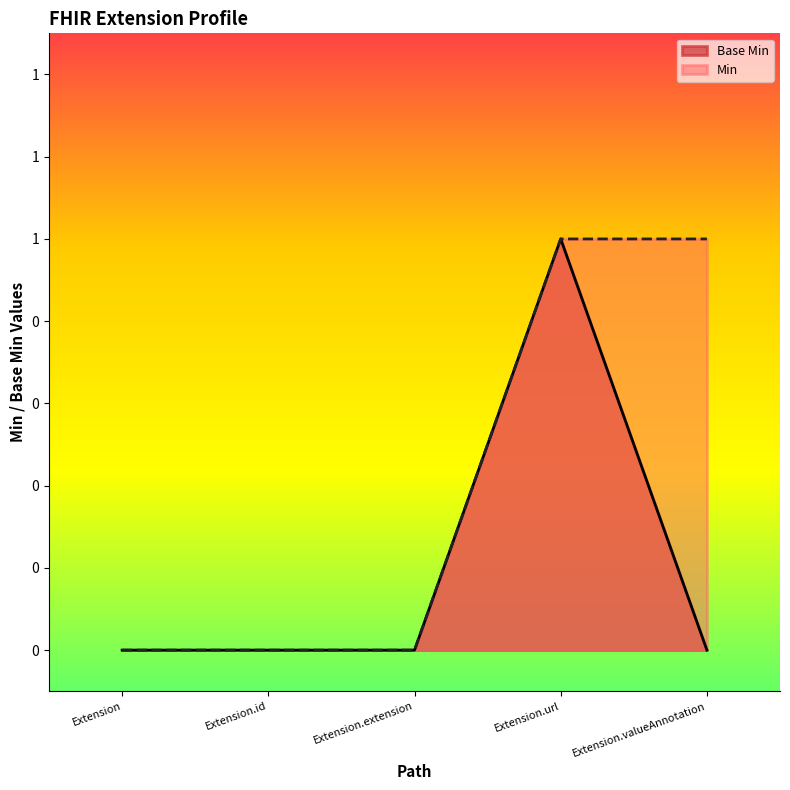

What is the sum of all values?

1